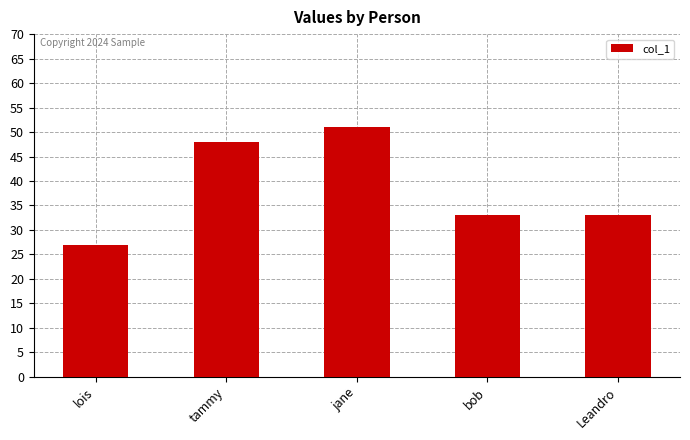

What is the difference between the maximum and second lowest values?

18